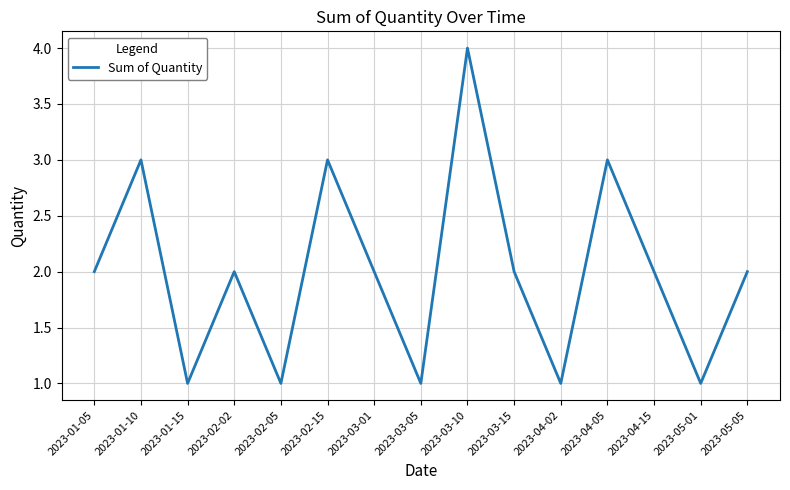

Count the number of data series in this chart.

1